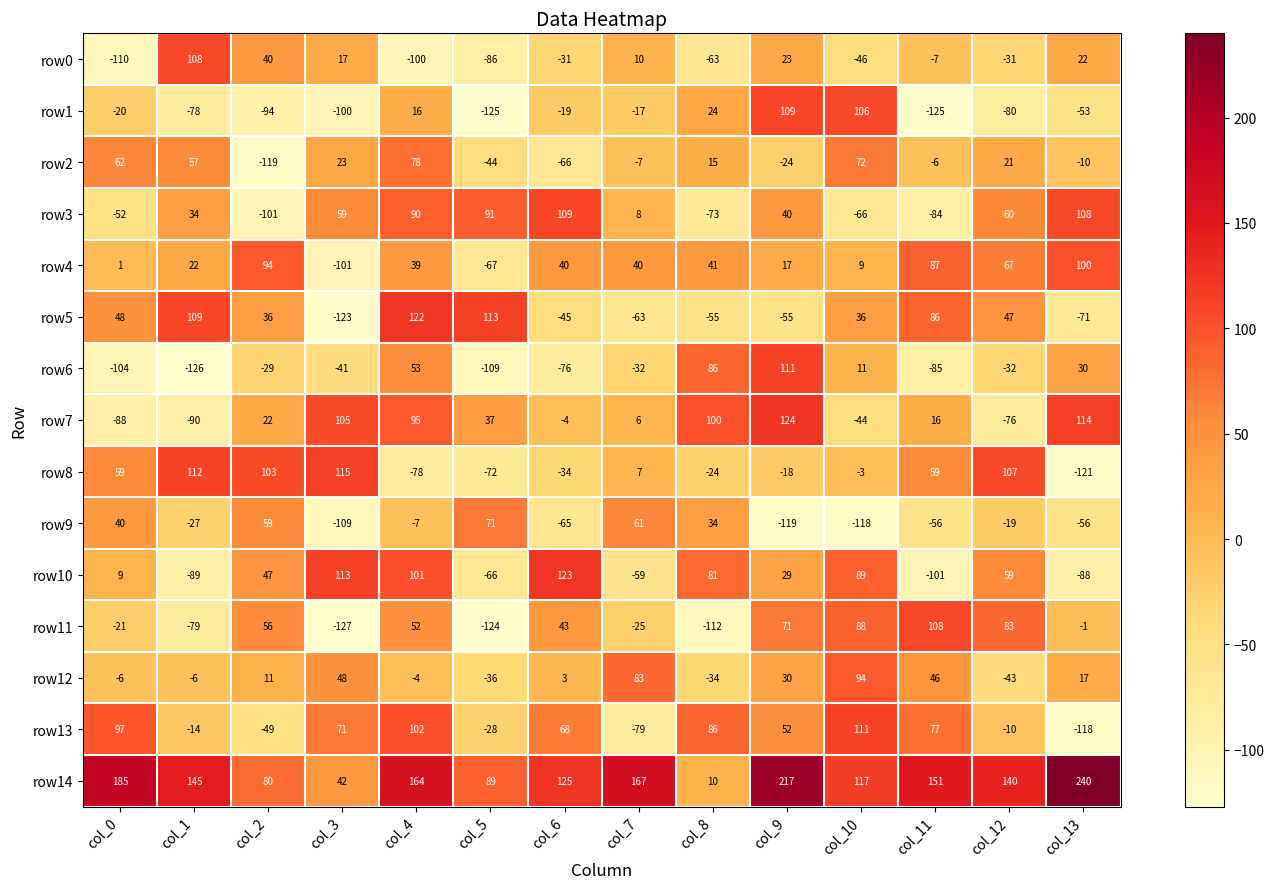

Which category has the highest value across all series?

col_13